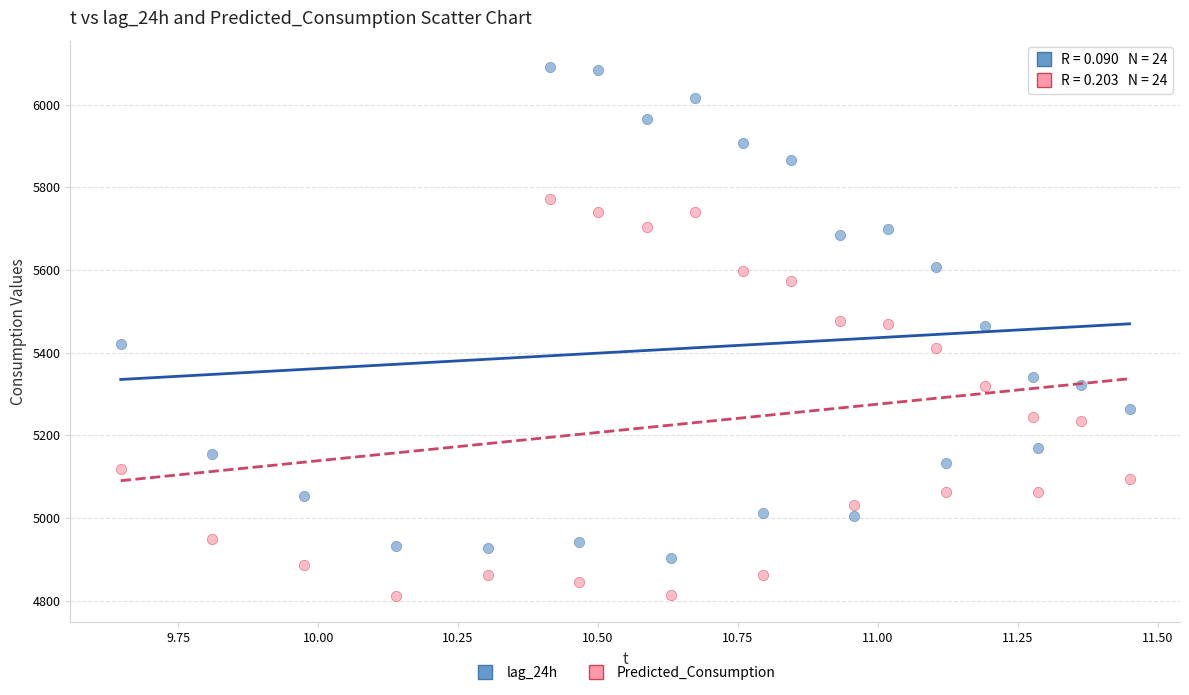

Which series has the largest Y range (max minus min)?

lag_24h